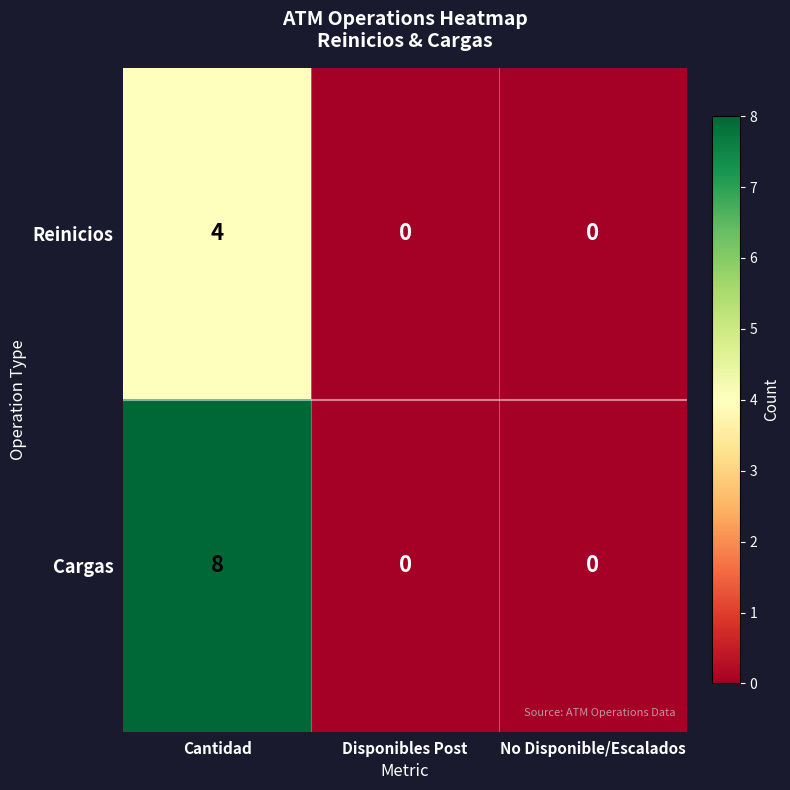

True or false: Reinicios has a value of 2 at Disponibles Post.

False